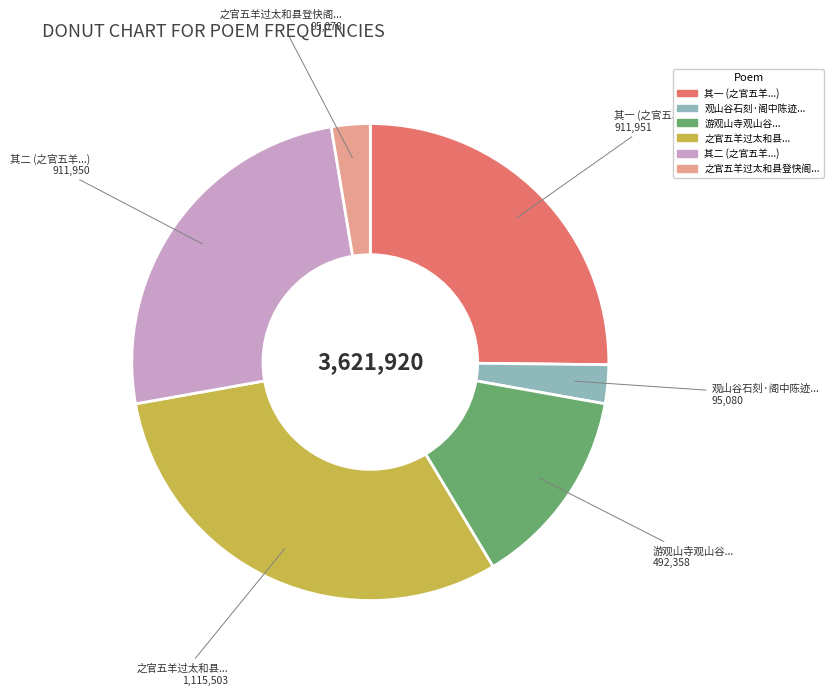

Is there a majority slice in this chart?

No